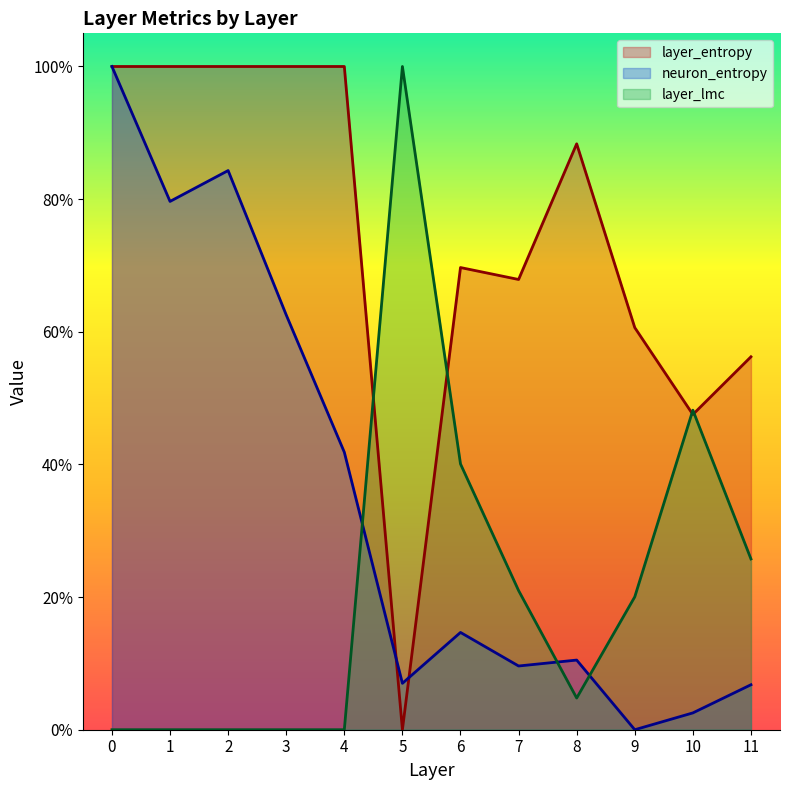

Is it true that layer_entropy equals 1.0 at 0?

True